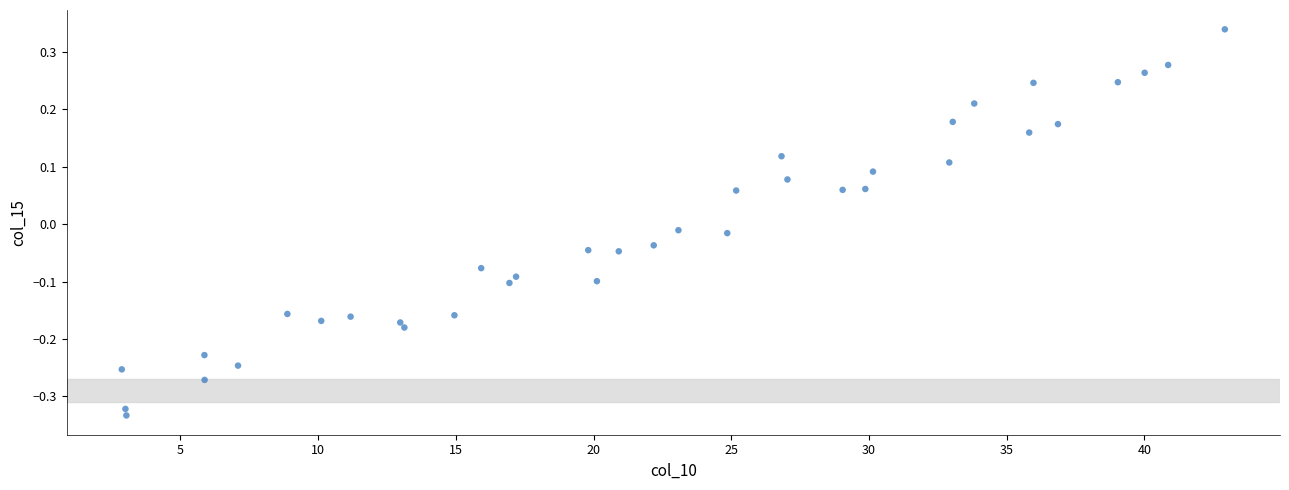

What is the range of X values (max minus min)?

40.0